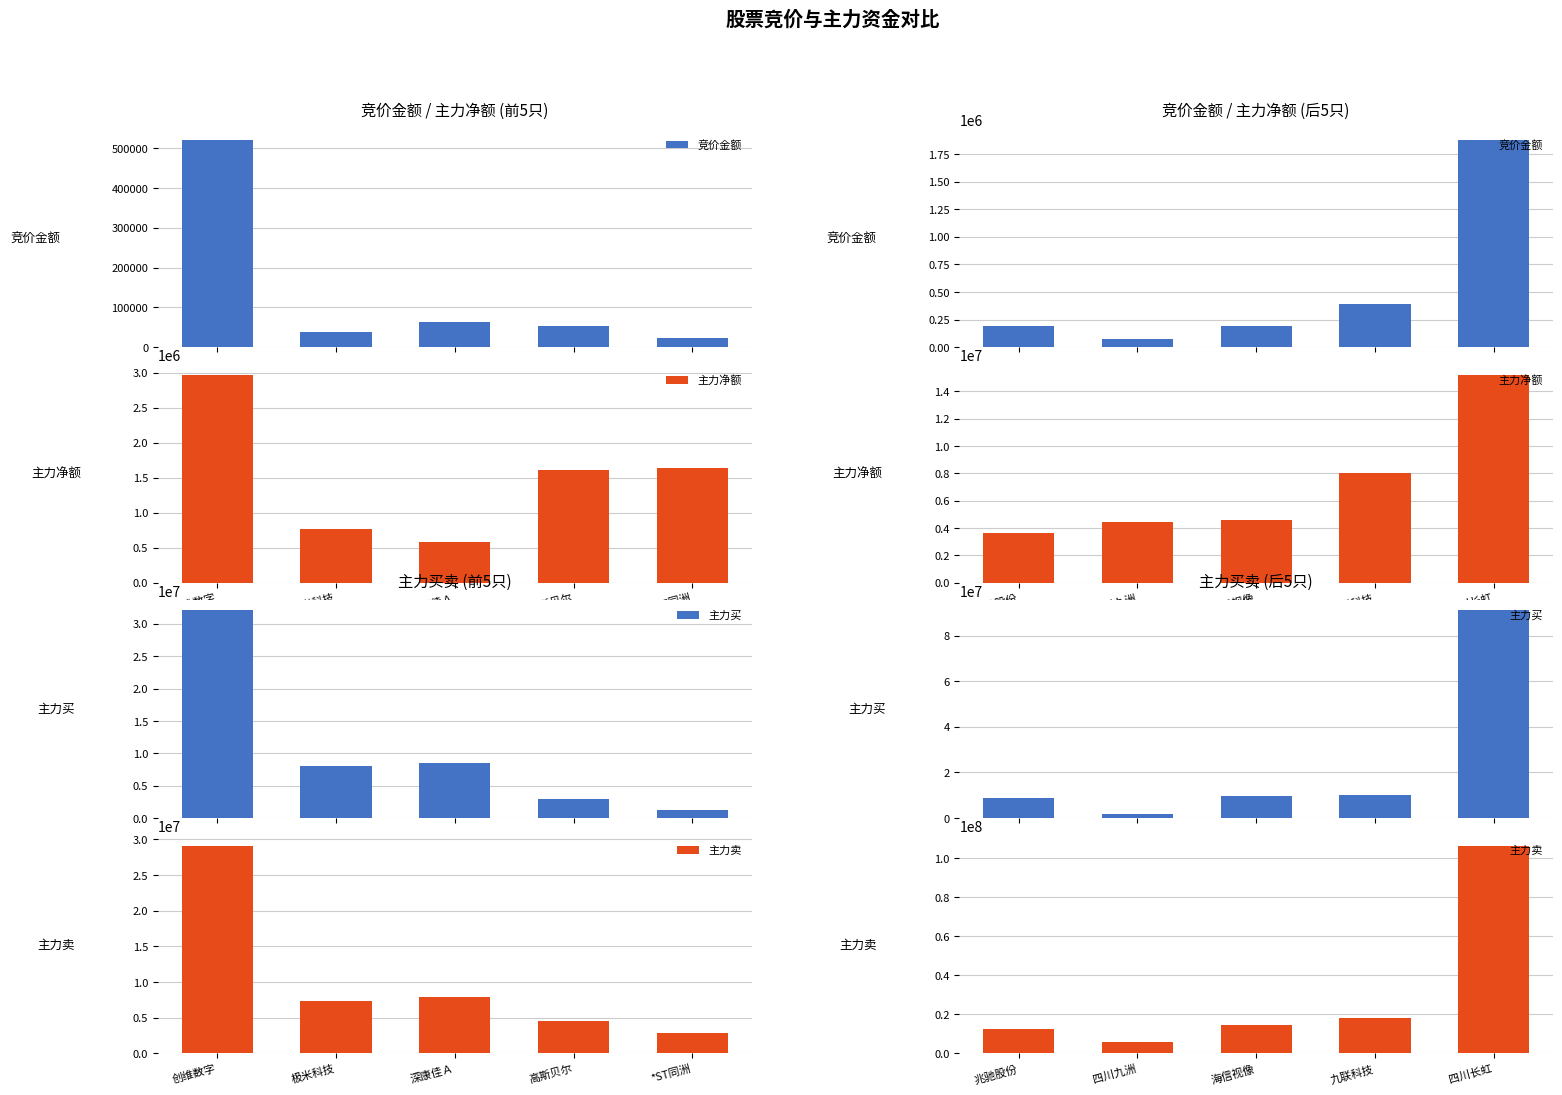

True or false: 主力买 has a value of 11489700 at 兆驰股份.

False